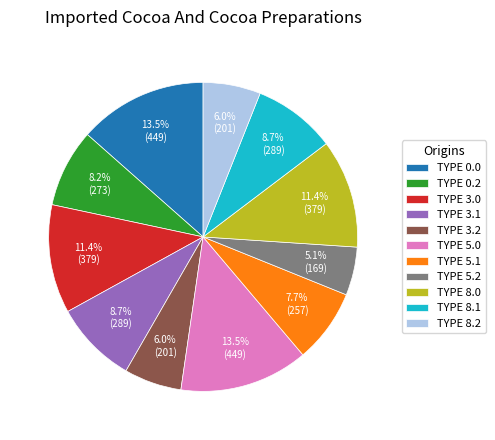

Is there a majority slice in this chart?

No